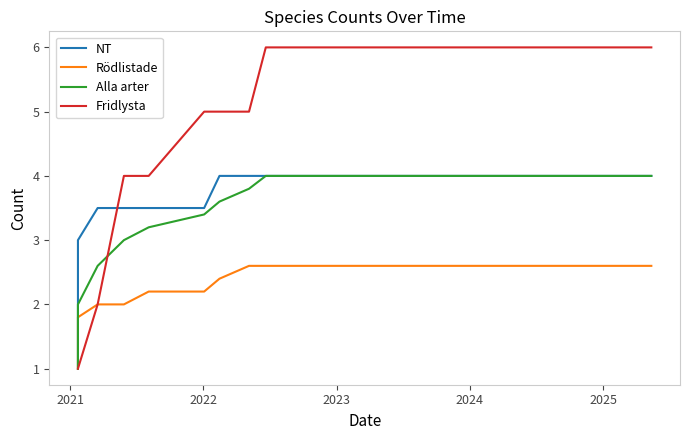

After their last crossing, which series has the higher values: Fridlysta or Alla arter?

Fridlysta